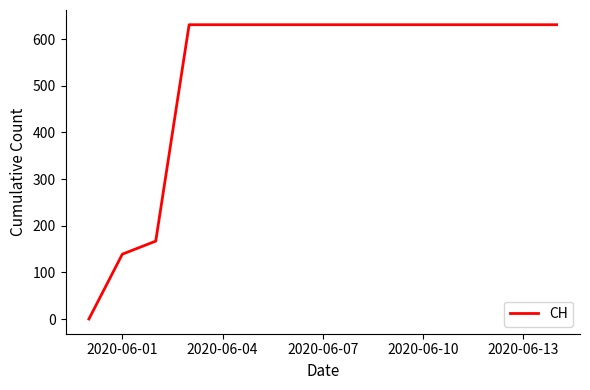

What is the difference between the maximum and minimum values?

631